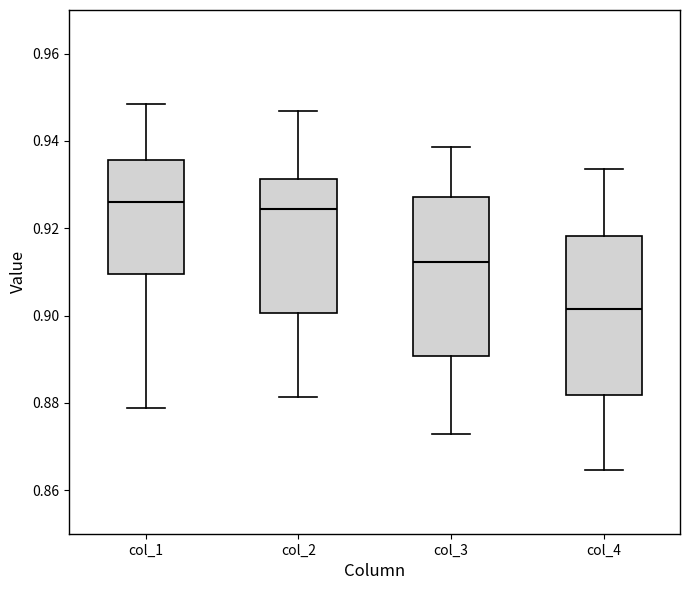

Where does the median line of the box for col_4 sit on the y-axis? The values are not printed on the chart, so give them approximately, as read against the axis.

0.902